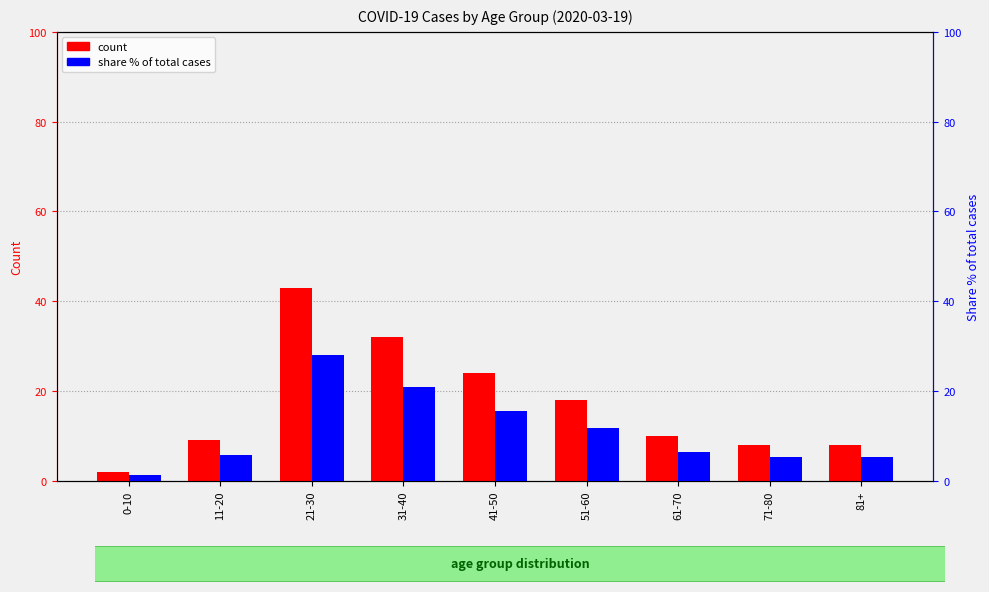

What is the sum of all count values?

154.0